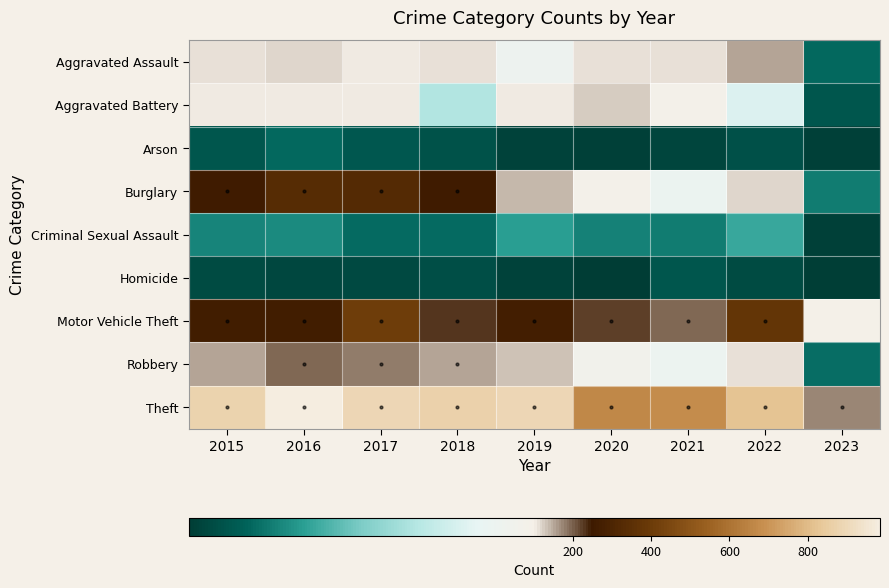

Reading left to right, list all the values displayed in this chart.

Aggravated Assault: 2015=110	2016=118	2017=105	2018=115	2019=92	2020=113	2021=115	2022=154	2023=20
Aggravated Battery: 2015=108	2016=102	2017=108	2018=67	2019=108	2020=126	2021=100	2022=81	2023=13
Arson: 2015=13	2016=20	2017=14	2018=12	2019=5	2020=4	2021=6	2022=11	2023=4
Burglary: 2015=254	2016=333	2017=329	2018=257	2019=143	2020=100	2021=90	2022=116	2023=26
Criminal Sexual Assault: 2015=28	2016=30	2017=21	2018=21	2019=35	2020=27	2021=26	2022=38	2023=4
Homicide: 2015=9	2016=7	2017=8	2018=10	2019=5	2020=2	2021=13	2022=9	2023=3
Motor Vehicle Theft: 2015=261	2016=265	2017=411	2018=231	2019=273	2020=222	2021=193	2022=373	2023=101
Robbery: 2015=154	2016=194	2017=178	2018=155	2019=135	2020=97	2021=91	2022=111	2023=22
Theft: 2015=874	2016=984	2017=892	2018=868	2019=891	2020=666	2021=678	2022=819	2023=173